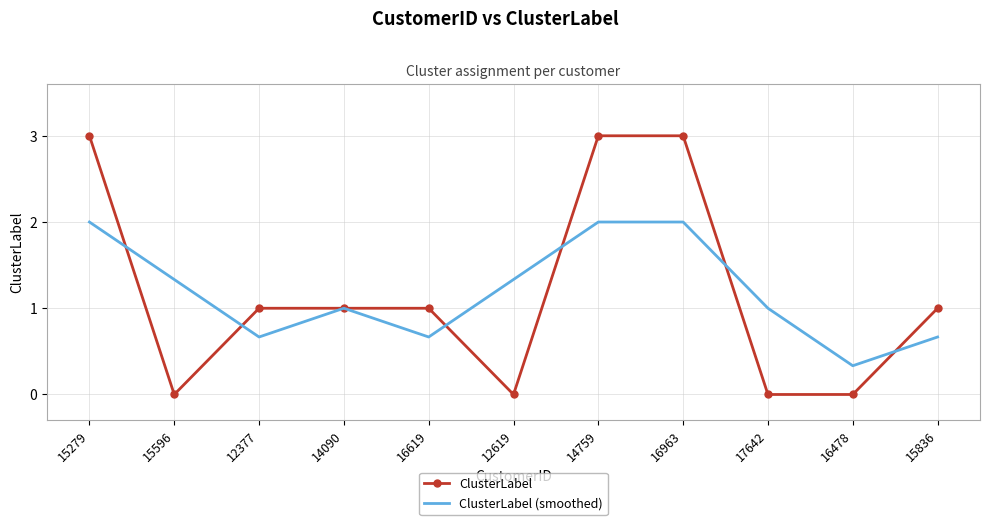

Reading right to left, what are all the values shown in this chart?

ClusterLabel: 15836=1.0	16478=0.0	17642=0.0	16963=3.0	14759=3.0	12619=0.0	16619=1.0	14090=1.0	12377=1.0	15596=0.0	15279=3.0
ClusterLabel (smoothed): 15836=0.7	16478=0.3	17642=1.0	16963=2.0	14759=2.0	12619=1.3	16619=0.7	14090=1.0	12377=0.7	15596=1.3	15279=2.0